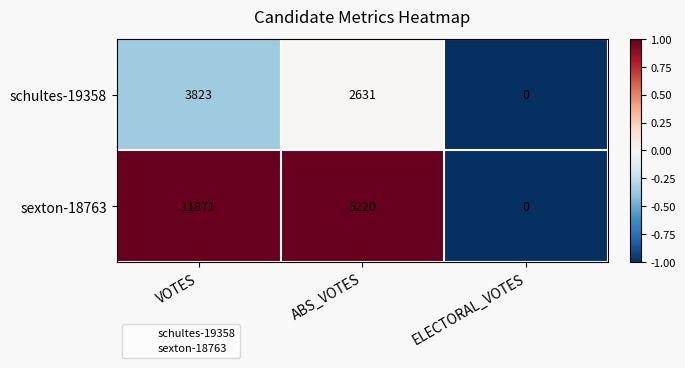

How many values in sexton-18763 are above zero?

2